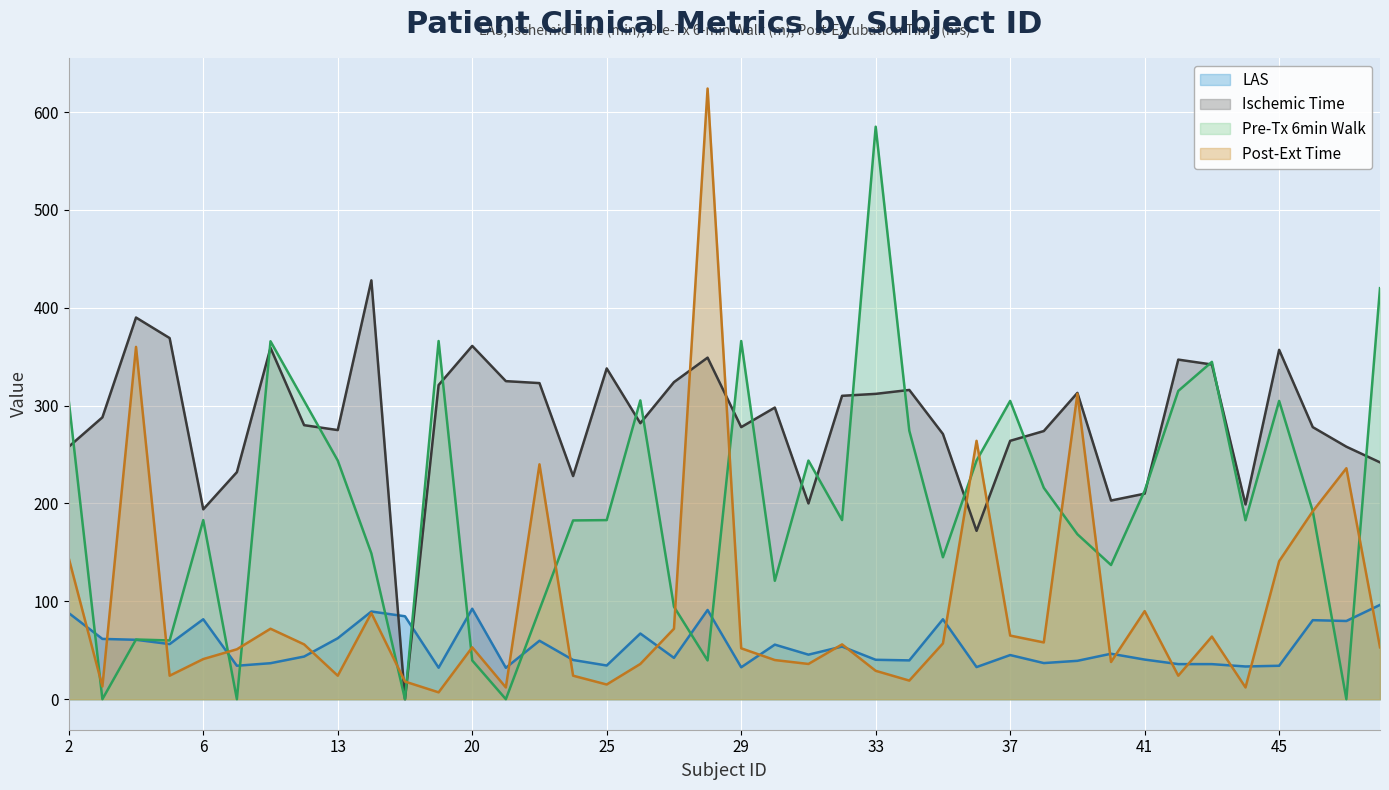

Which series has the largest total across all categories?

Ischemic Time